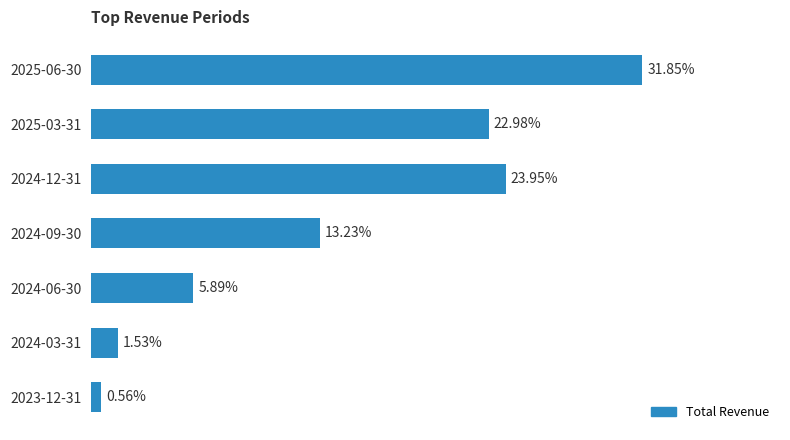

Which has a higher value, 2024-12-31 or 2024-03-31?

2024-12-31